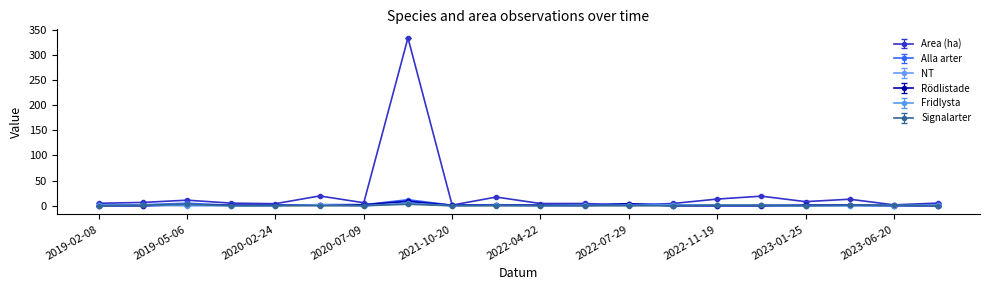

Which series has the widest spread of values?

Area (ha)